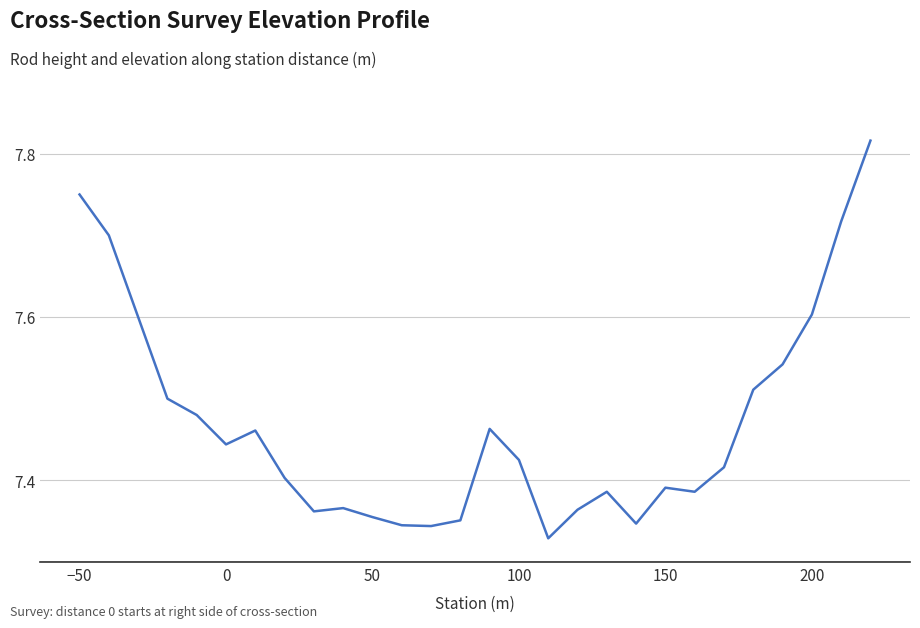

How many lines are shown in the chart?

1